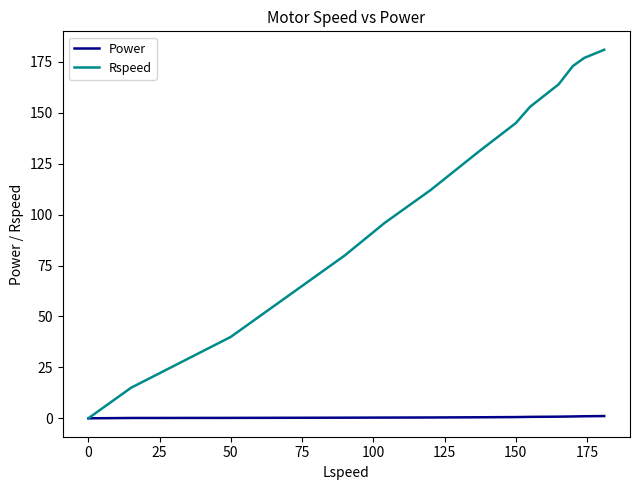

Which series has the largest total across all categories?

Rspeed